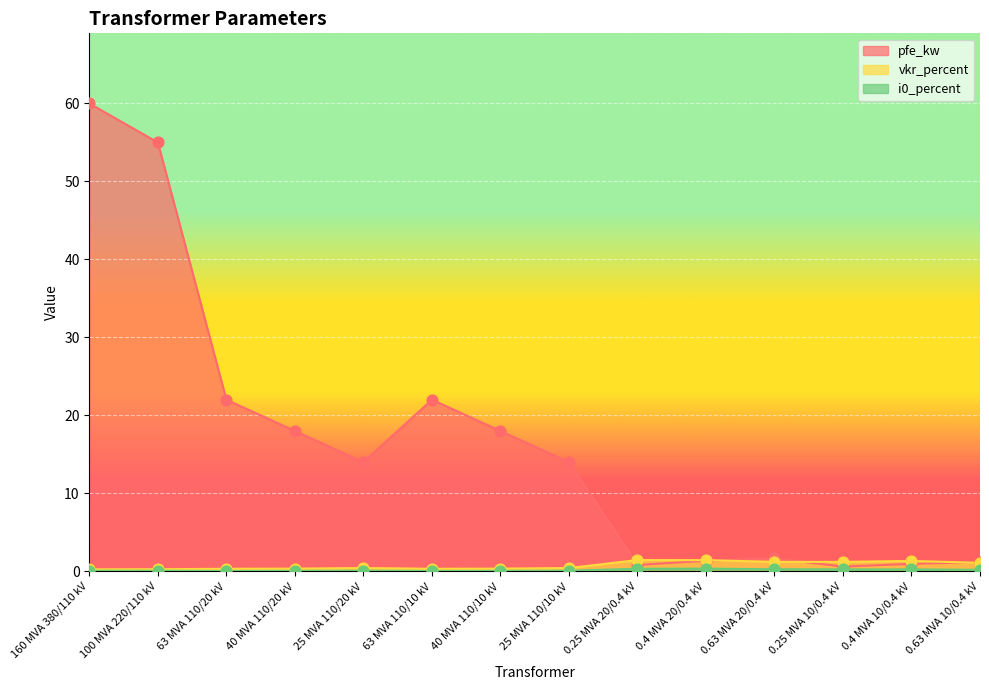

Which series has the largest total across all categories?

pfe_kw